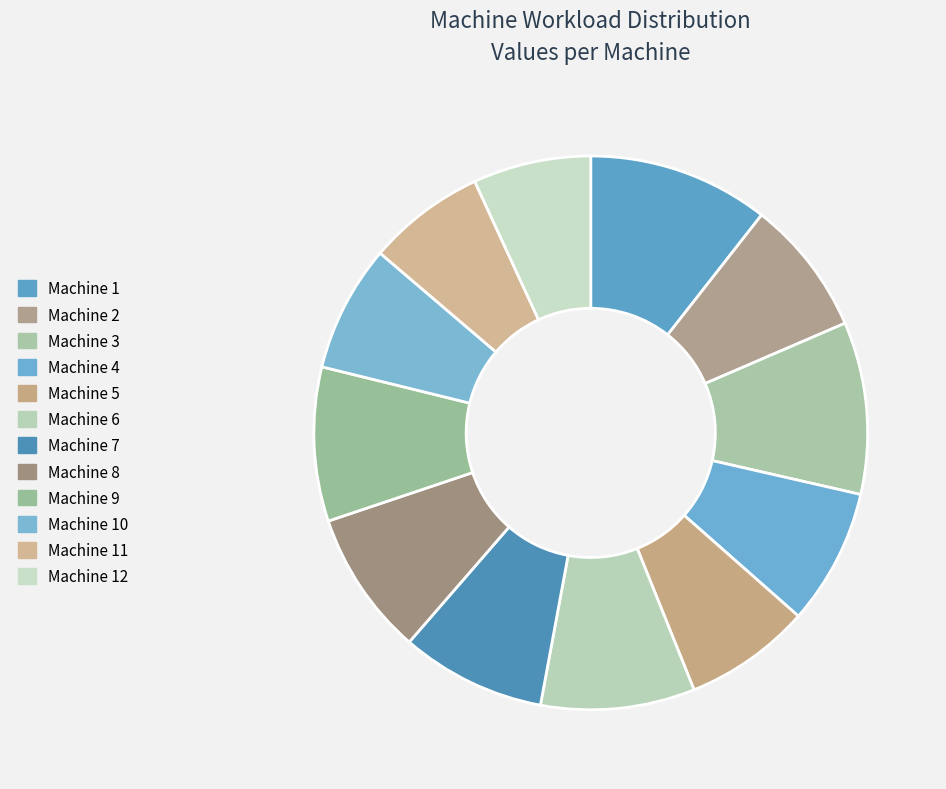

What percentage is the Machine 9 slice, to the nearest percent?

9%